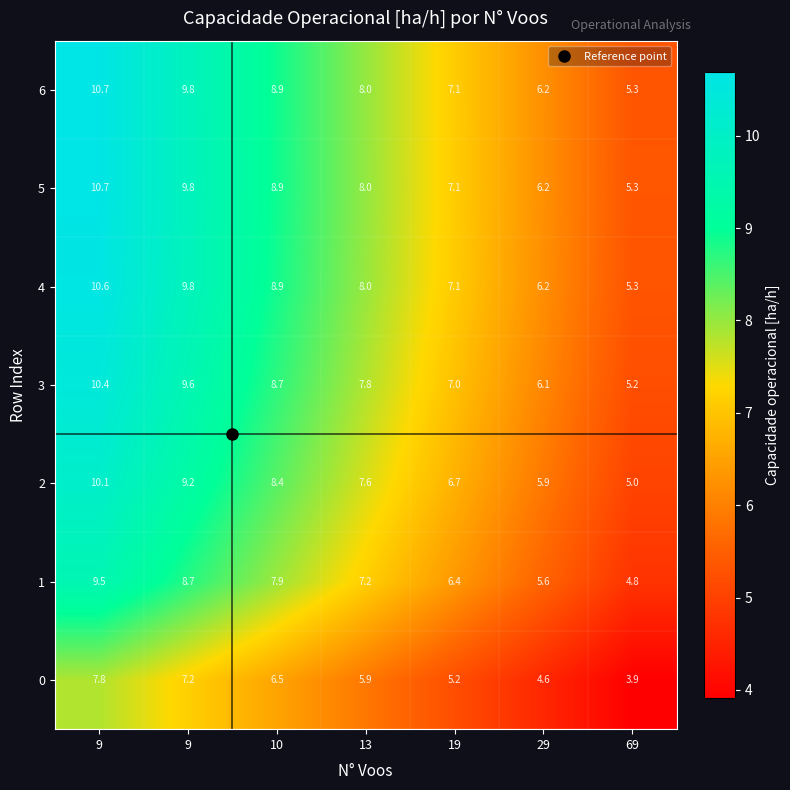

Reading right to left, what are all the values shown in this chart?

0: 69=3.9	29=4.6	19=5.2	13=5.9	10=6.5	9=7.2	9=7.8
1: 69=4.8	29=5.6	19=6.4	13=7.2	10=7.9	9=8.7	9=9.5
2: 69=5.0	29=5.9	19=6.7	13=7.6	10=8.4	9=9.2	9=10.1
3: 69=5.2	29=6.1	19=7.0	13=7.8	10=8.7	9=9.6	9=10.4
4: 69=5.3	29=6.2	19=7.1	13=8.0	10=8.9	9=9.8	9=10.6
5: 69=5.3	29=6.2	19=7.1	13=8.0	10=8.9	9=9.8	9=10.7
6: 69=5.3	29=6.2	19=7.1	13=8.0	10=8.9	9=9.8	9=10.7